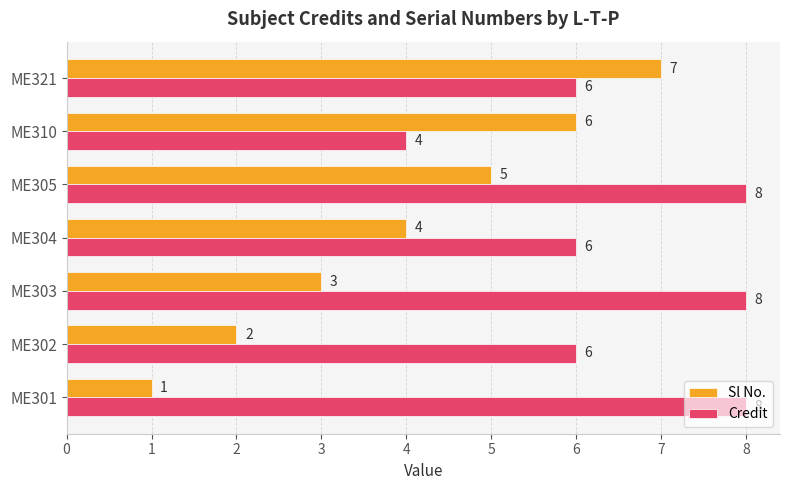

What is the maximum value for Credit?

8